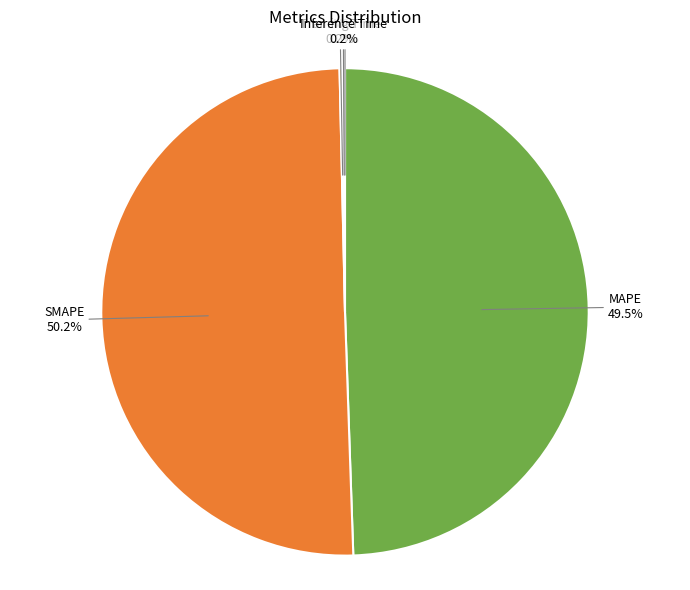

What is the largest slice in the pie chart?

SMAPE